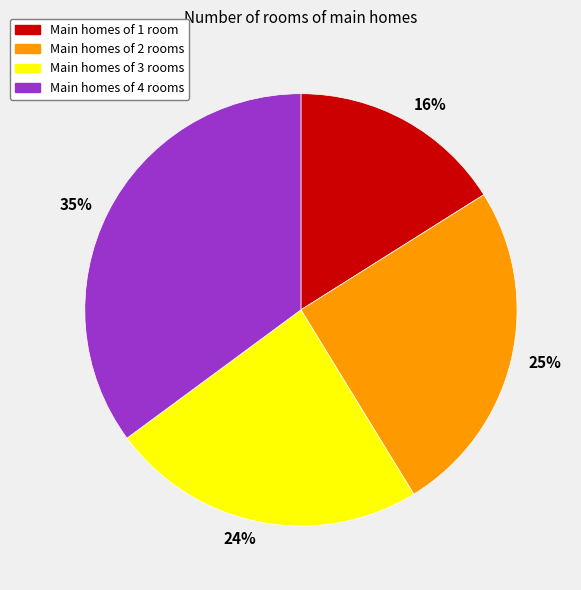

Which has a higher value, 35% or 25%?

35%